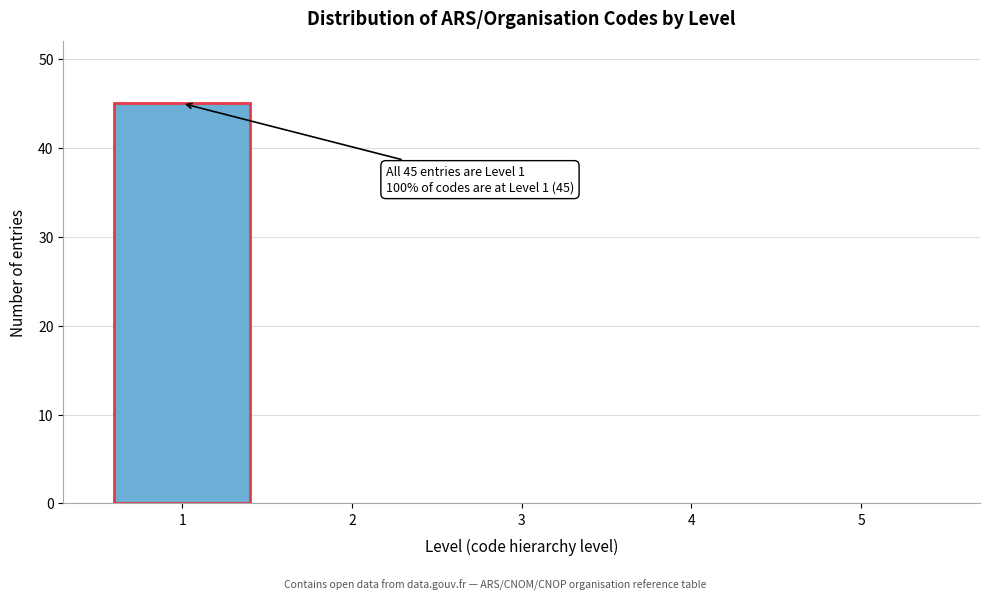

Reading left to right, what are all the values shown in this chart?

1=45	2=0	3=0	4=0	5=0